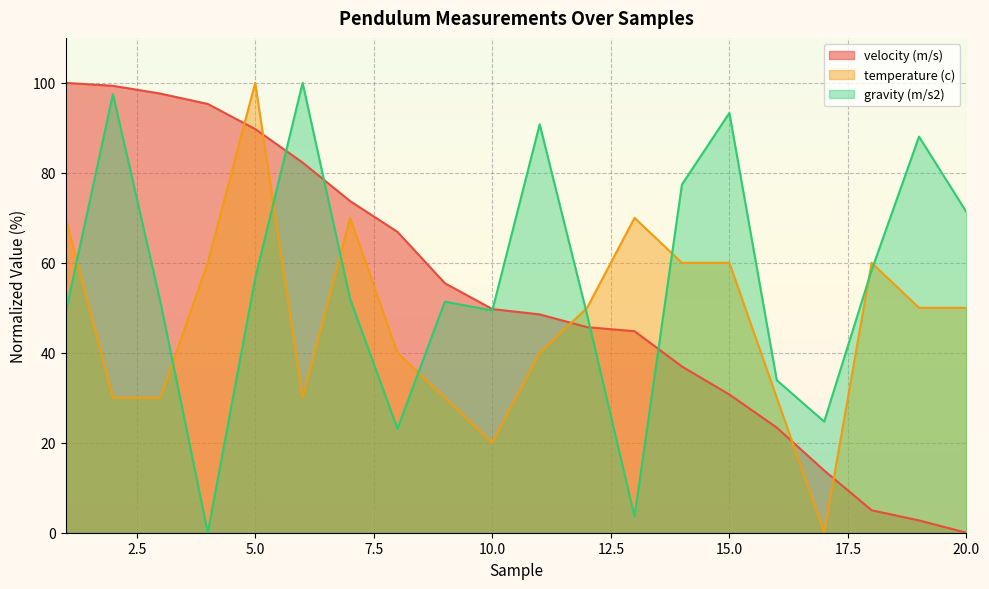

True or false: velocity (m/s) has a value of 23.4 at 16.

True